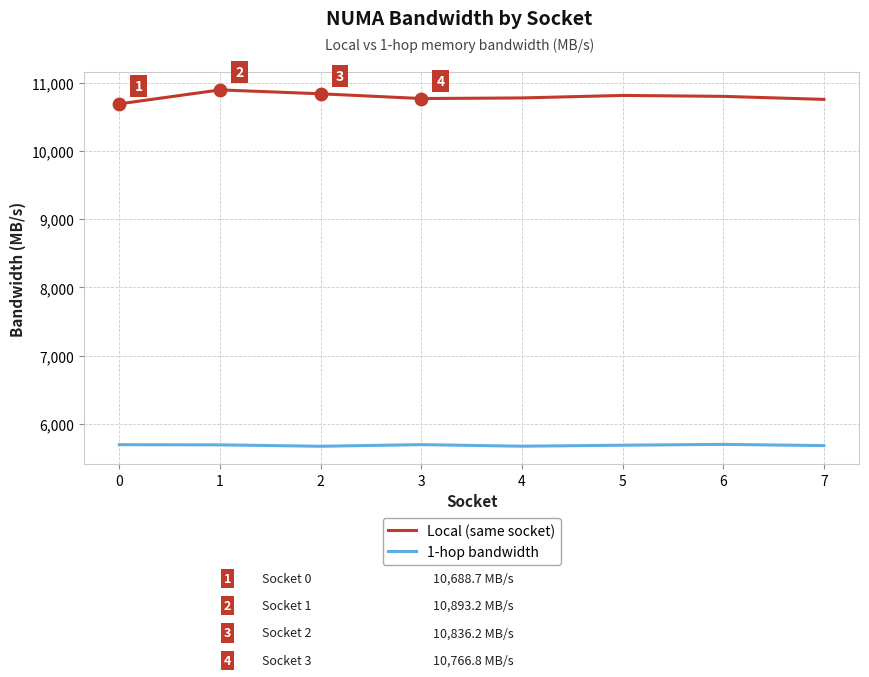

At how many categories does at least one series exceed 8476?

8